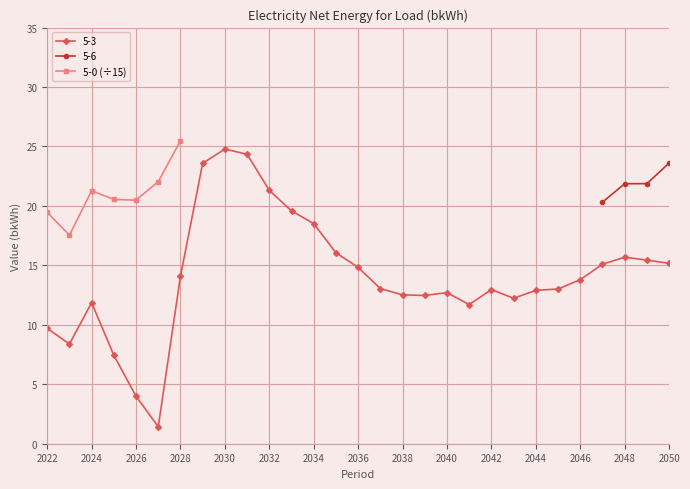

The value at 2024 is 7.9. True or false?

False